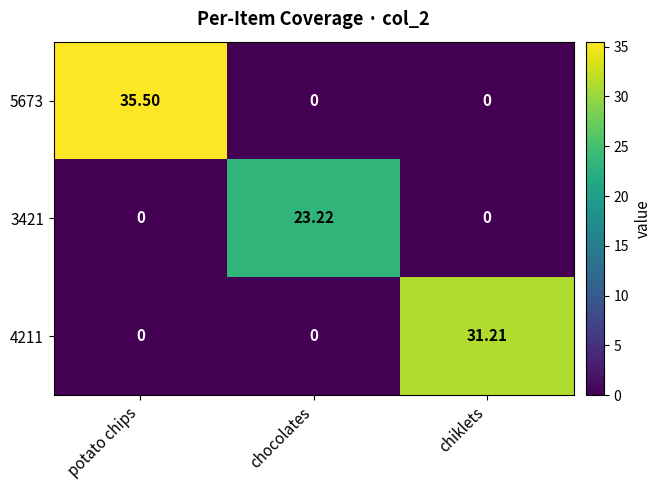

Which series has the largest range (max minus min)?

5673